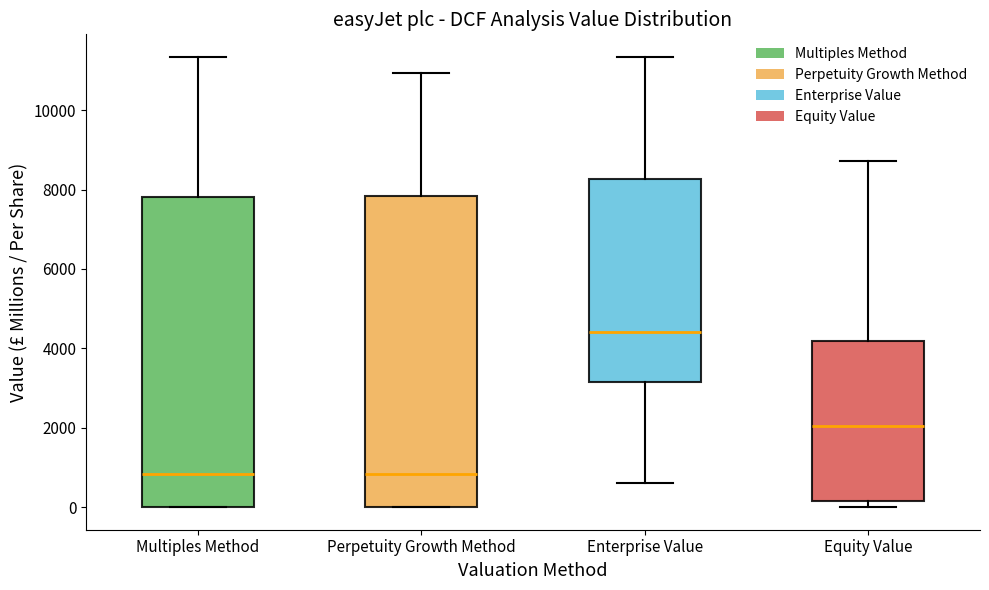

Reading left to right, read every box against the y-axis: the position of its median line, the range the box covers, and the ends of its whiskers. The values are not printed on the chart, so give them approximately, as read against the axis.

Multiples Method: median 800, box 0 to 7800, whiskers 0 to 11400
Perpetuity Growth Method: median 800, box 0 to 7800, whiskers 0 to 11000
Enterprise Value: median 4400, box 3200 to 8200, whiskers 600 to 11400
Equity Value: median 2000, box 200 to 4200, whiskers 0 to 8800